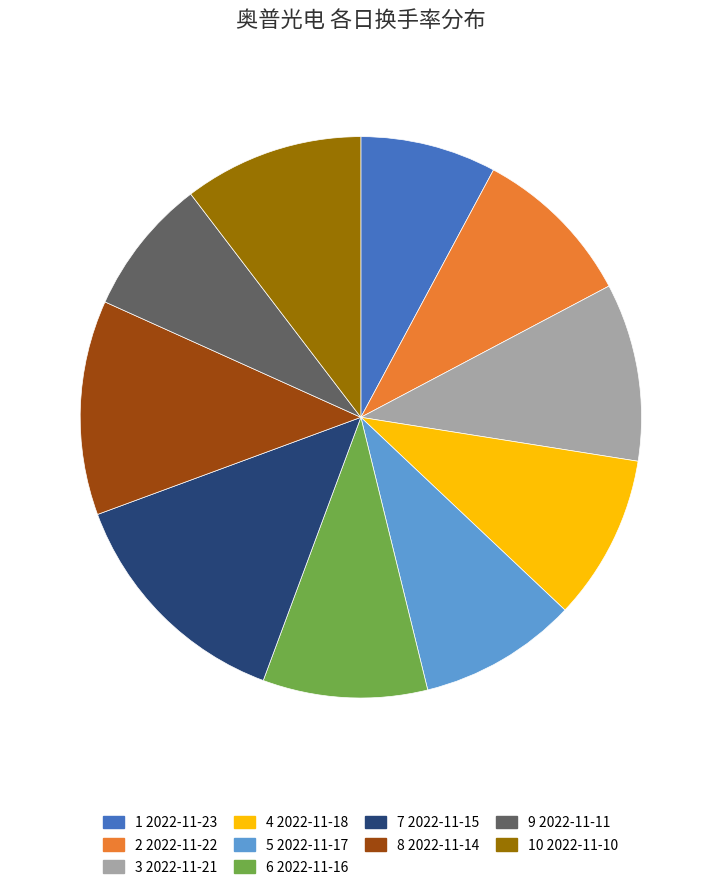

Does any single category account for the majority?

No